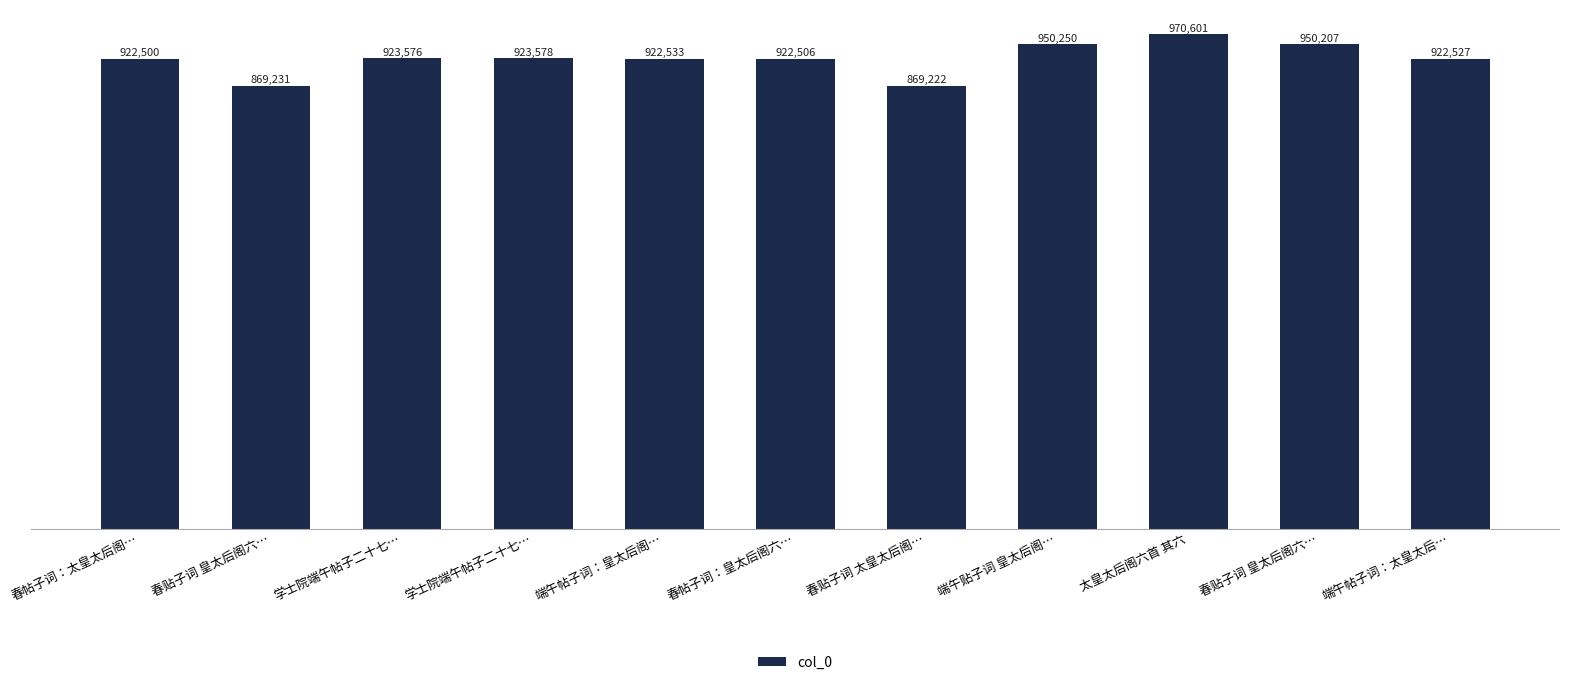

Are the bars grouped side by side (vs. stacked)?

No